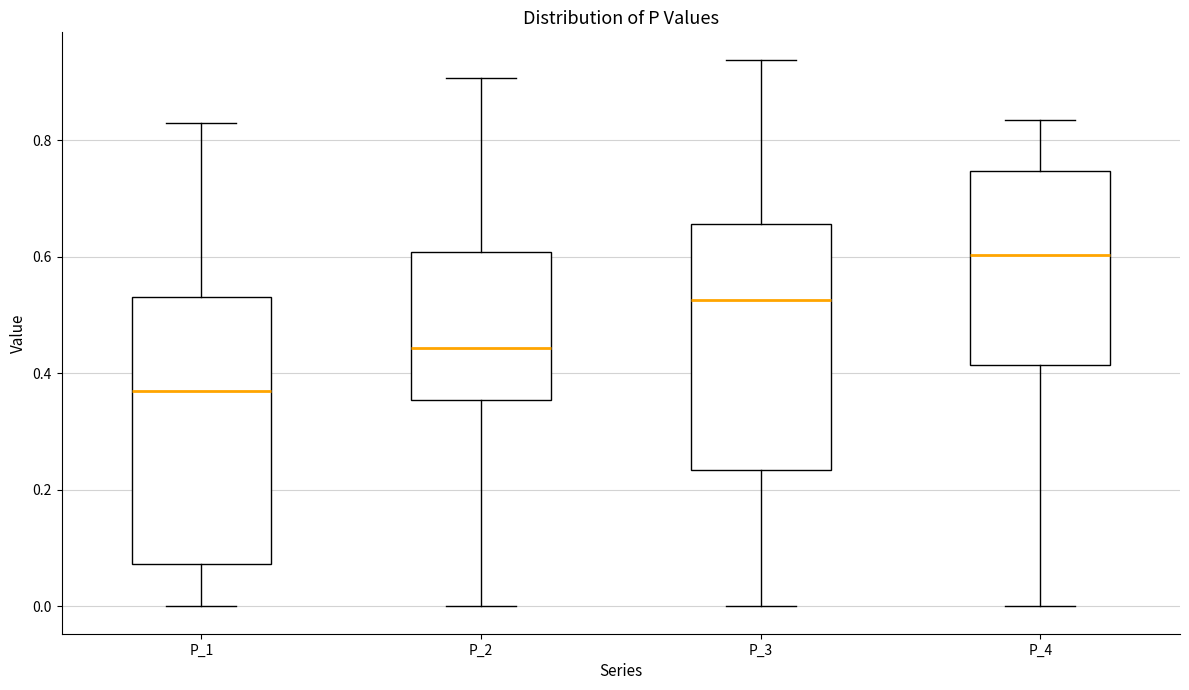

Reading left to right, transcribe this box plot: for each box, give where its median line is, the range the box spans, and where its two whiskers end, as read against the y-axis. The values are not printed on the chart, so give them approximately, as read against the axis.

P_1: median 0.36, box 0.08 to 0.54, whiskers 0.00 to 0.82
P_2: median 0.44, box 0.36 to 0.60, whiskers 0.00 to 0.90
P_3: median 0.52, box 0.24 to 0.66, whiskers 0.00 to 0.94
P_4: median 0.60, box 0.42 to 0.74, whiskers 0.00 to 0.84